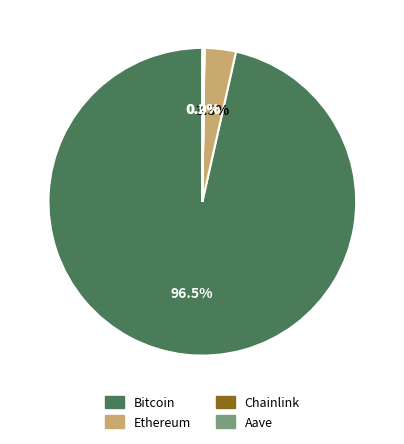

Does Ethereum represent more than half of the total?

No